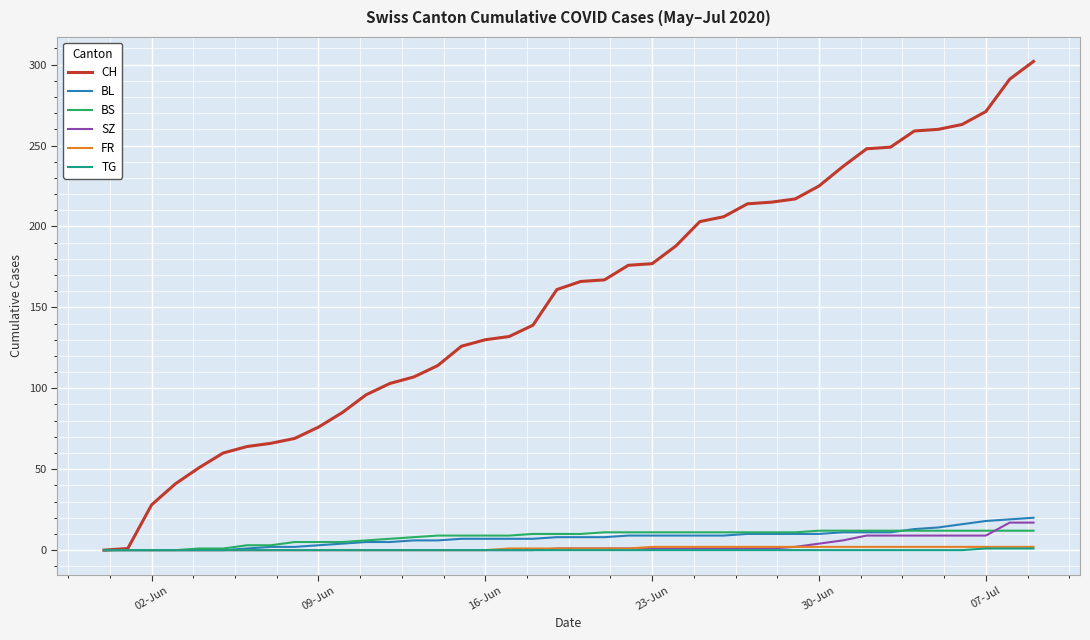

Which series has the widest spread of values?

CH